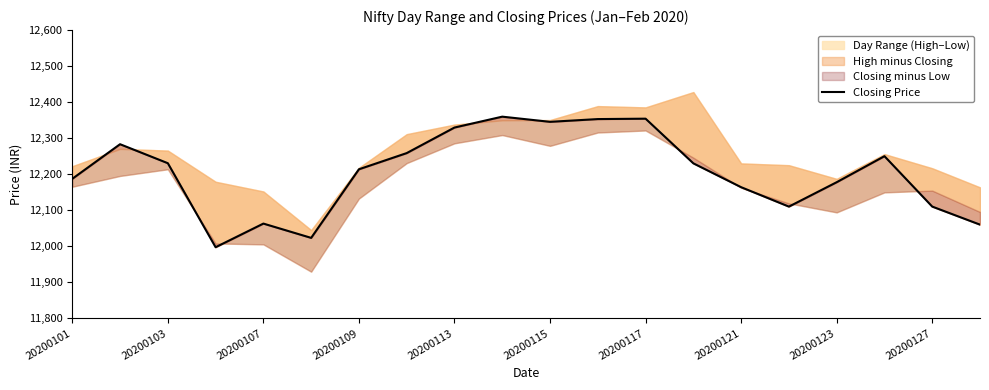

What is the average value?

12205.1